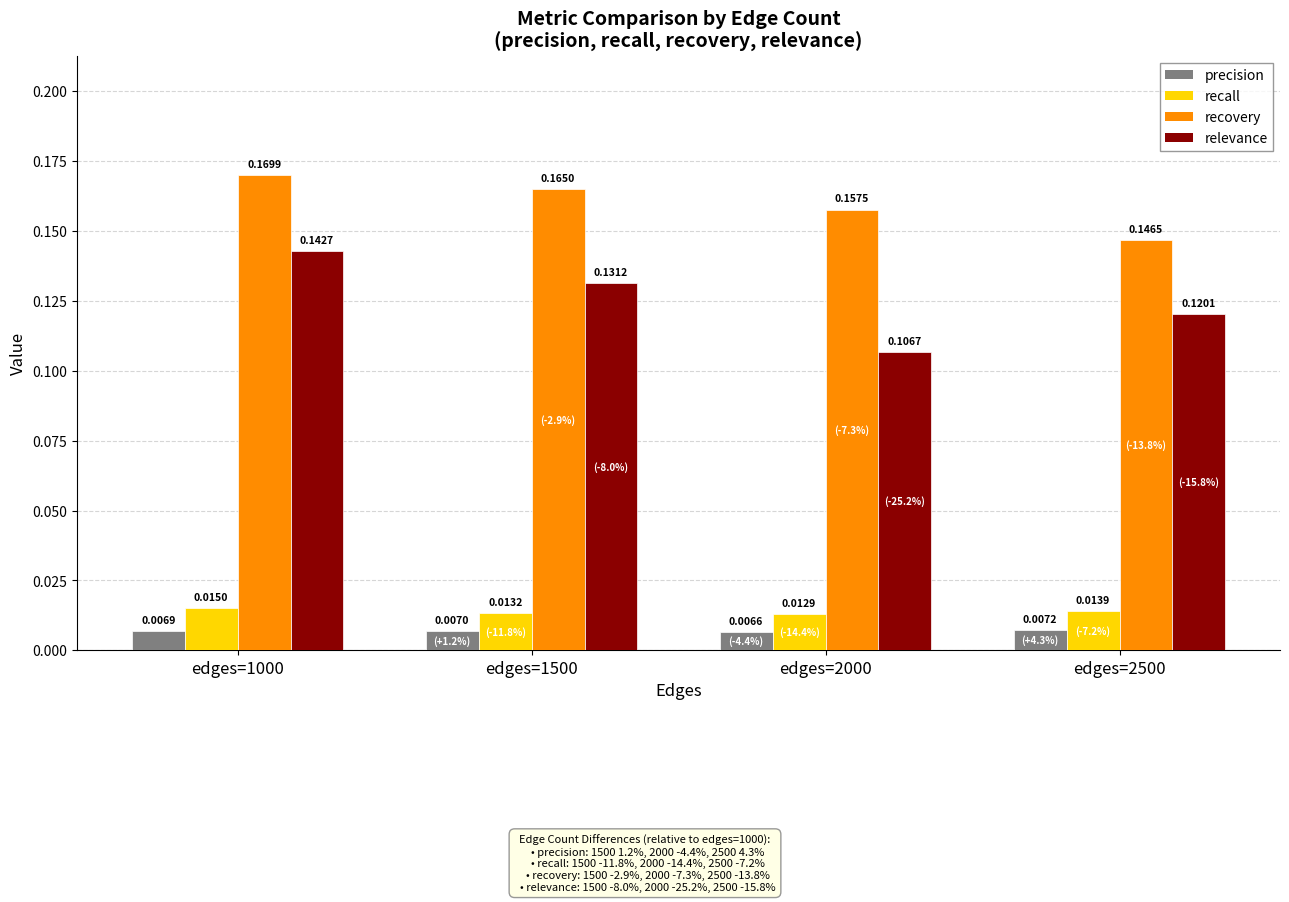

At edges=1500, list the series in order from largest to smallest.

recovery, relevance, recall, precision